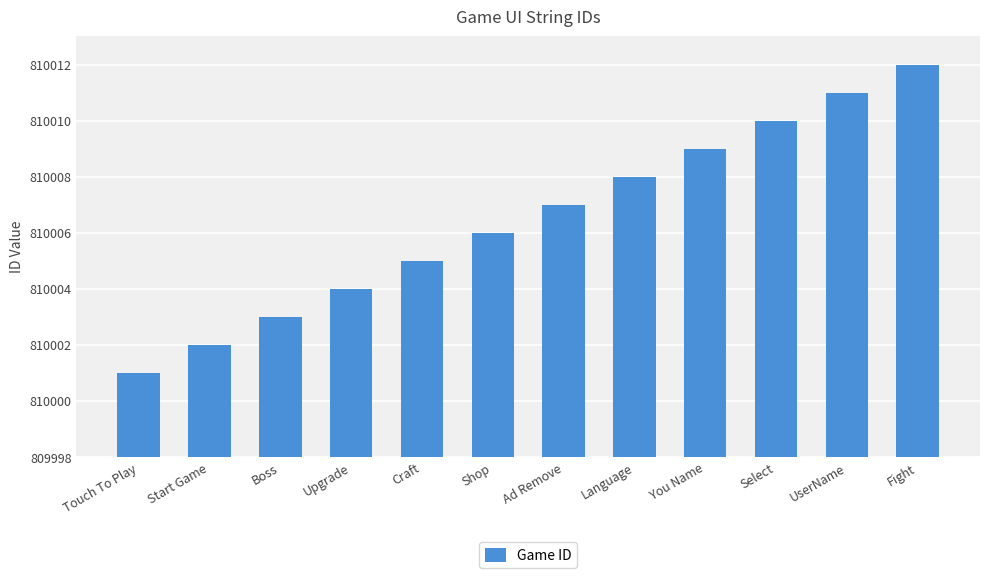

What is the change in value from Touch To Play to Craft?

+4